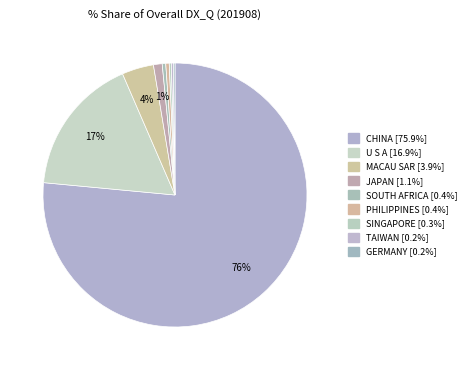

To the nearest percent, what is the difference between the largest and smallest slice percentages?

76%